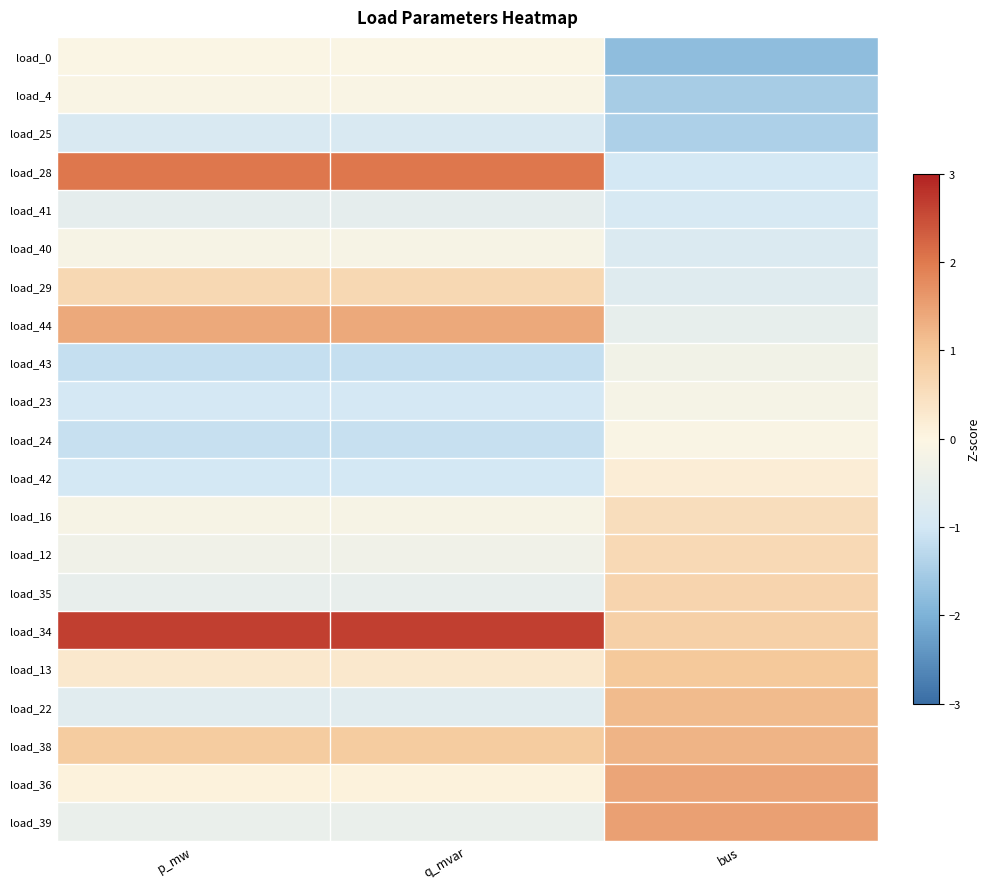

Rank the series by their maximum value, from lowest to highest.

load_25, load_41, load_43, load_23, load_40, load_24, load_4, load_0, load_42, load_16, load_12, load_29, load_35, load_13, load_22, load_38, load_44, load_36, load_39, load_28, load_34